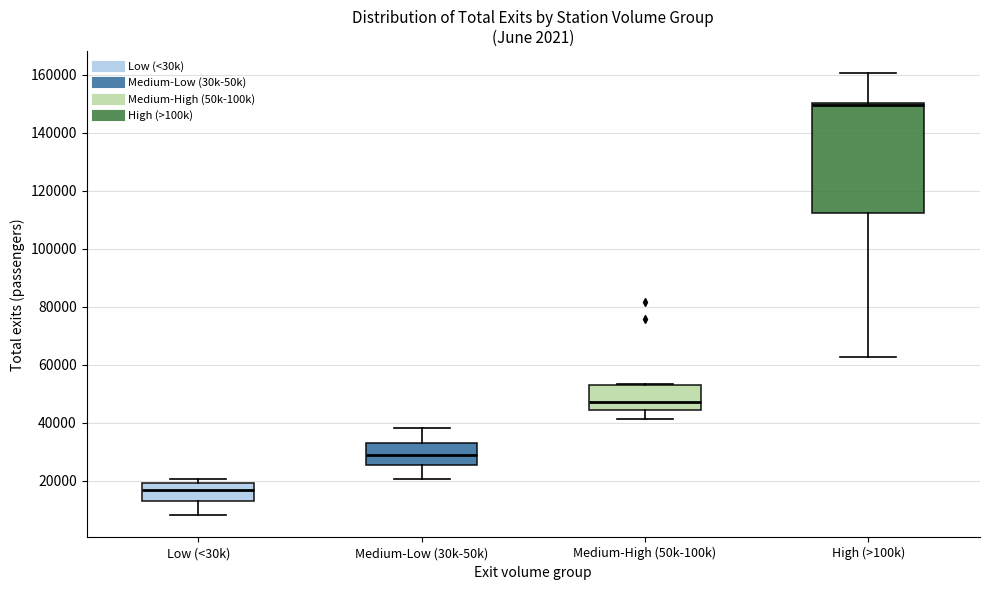

Comparing the boxes themselves (not the whiskers), which one is the tallest?

High (>100k)